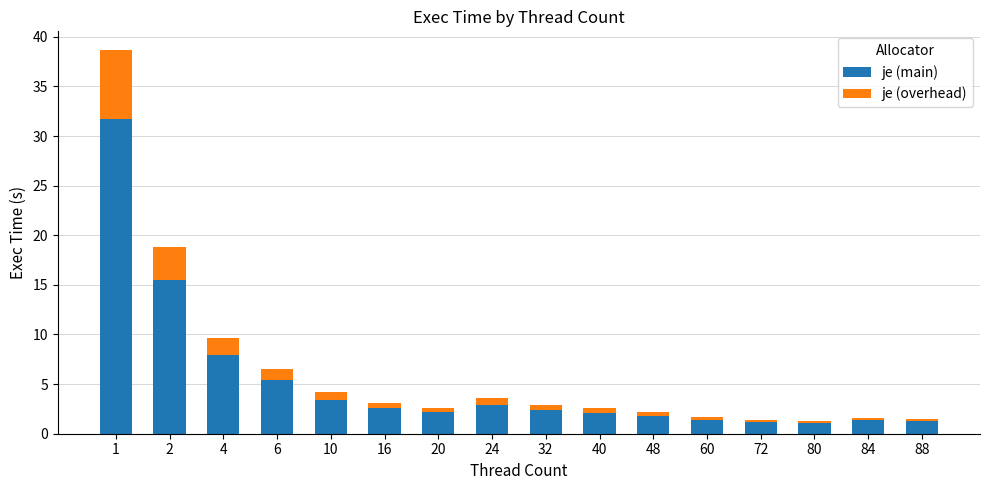

What is the highest value of the je (main) series?

31.7